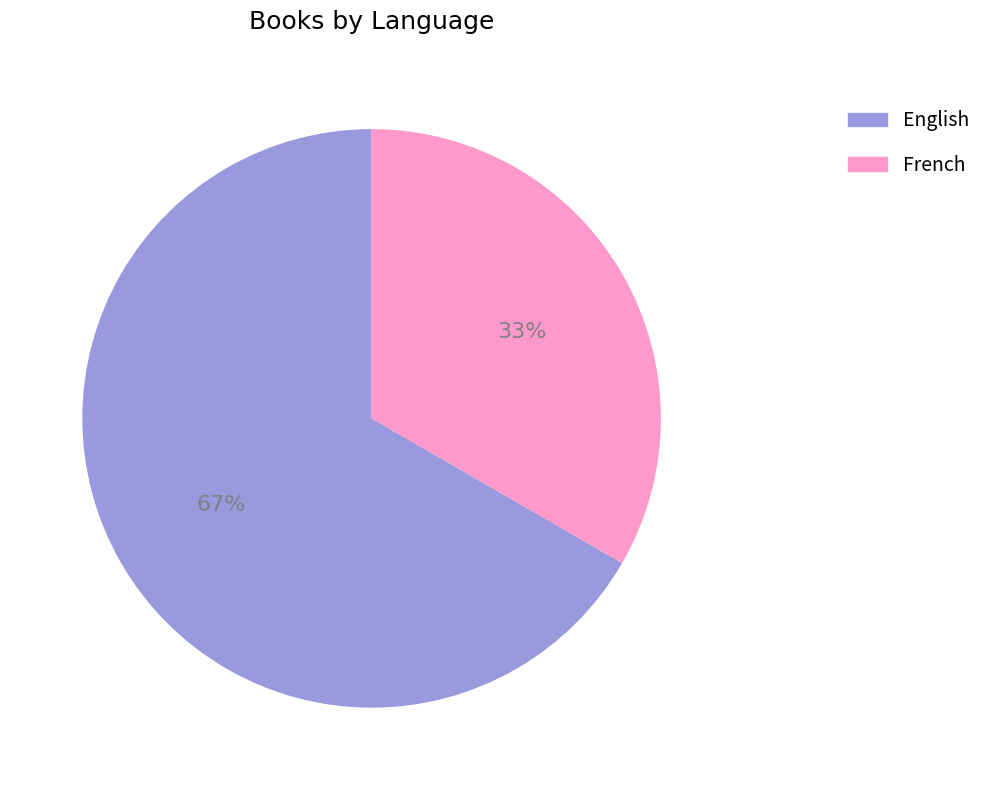

Combined, do French and English account for over 50%?

Yes